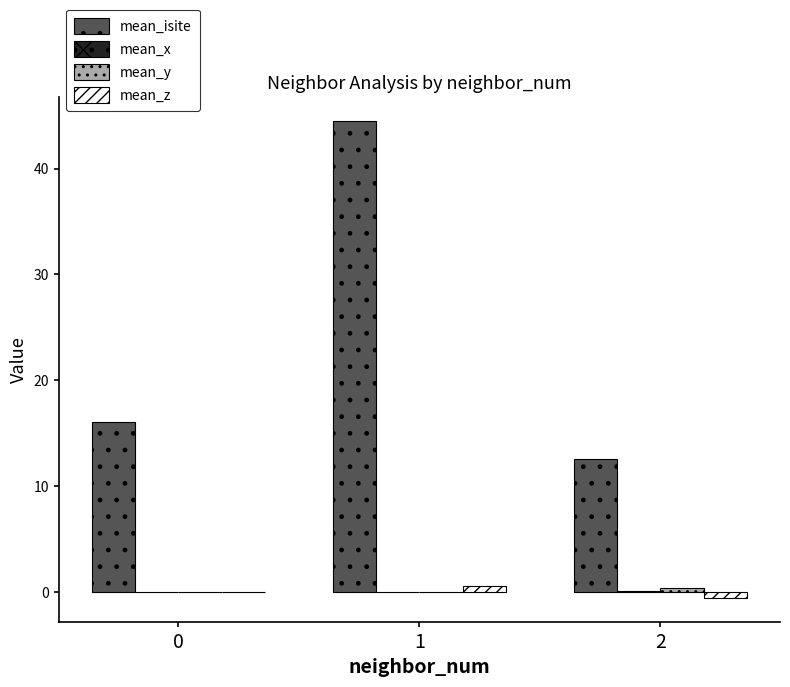

Does the chart contain stacked bars?

No